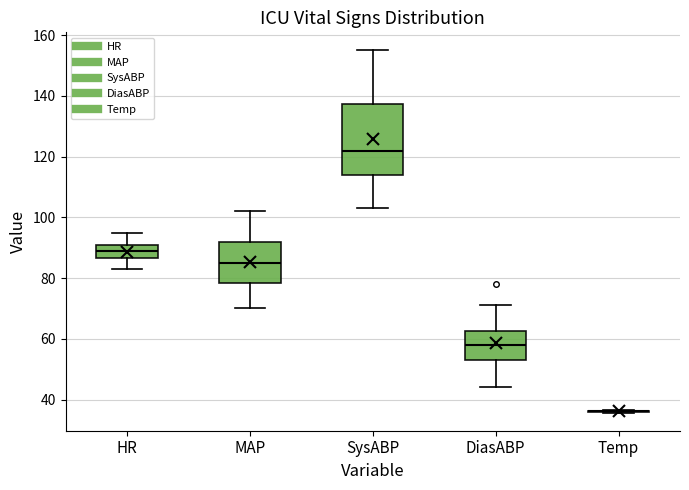

Reading left to right, read every box against the y-axis: the position of its median line, the range the box covers, and the ends of its whiskers. The values are not printed on the chart, so give them approximately, as read against the axis.

HR: median 90, box 86 to 92, whiskers 84 to 96
MAP: median 86, box 78 to 92, whiskers 70 to 102
SysABP: median 122, box 114 to 138, whiskers 104 to 156
DiasABP: median 58, box 54 to 62, whiskers 44 to 72
Temp: box collapsed to a line at 36, whiskers 36 to 36